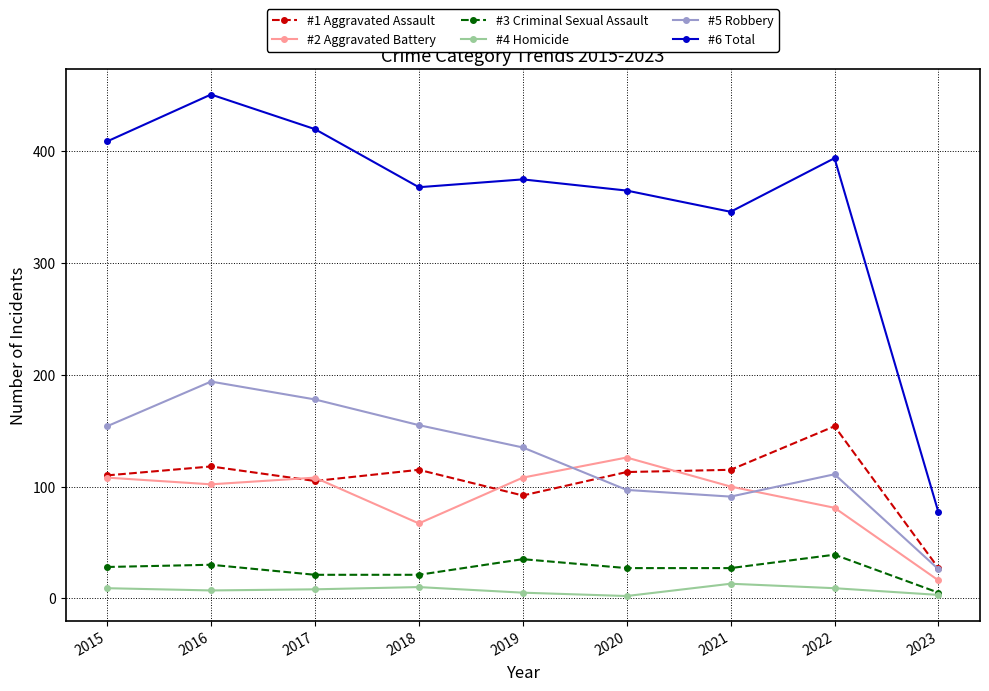

At which category is the sum across all series the highest?

2016